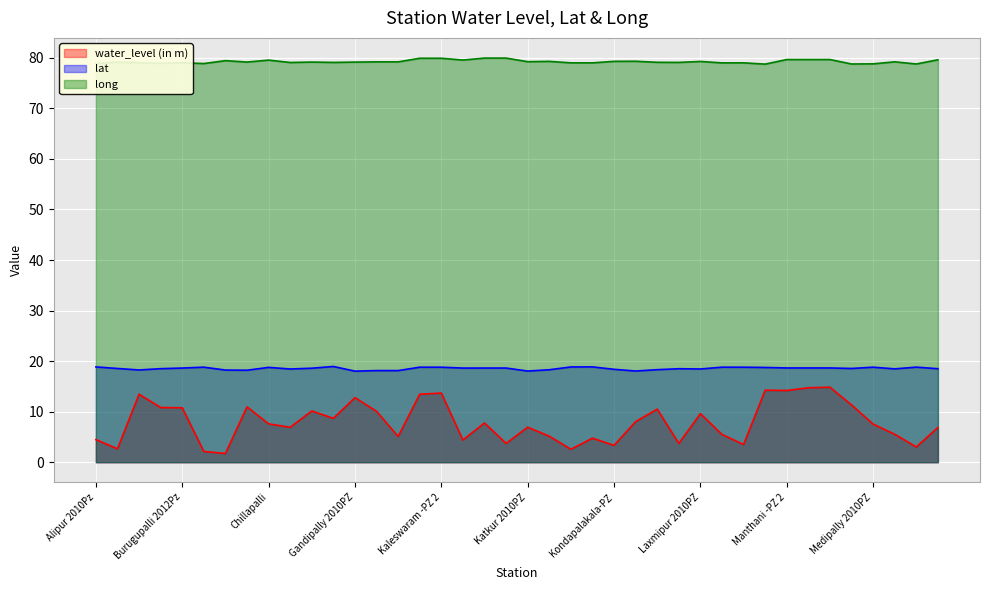

The lat series shows 18.6 at Choppadandi PZ1. True or false?

True